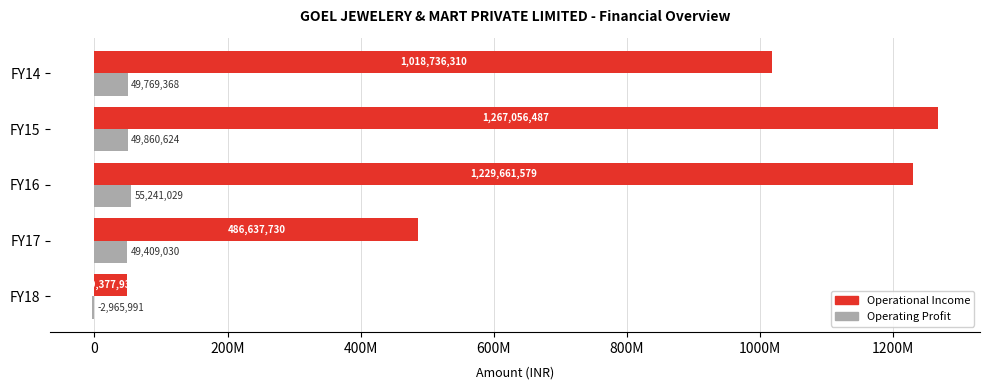

Which series has the widest spread of values?

Operational Income